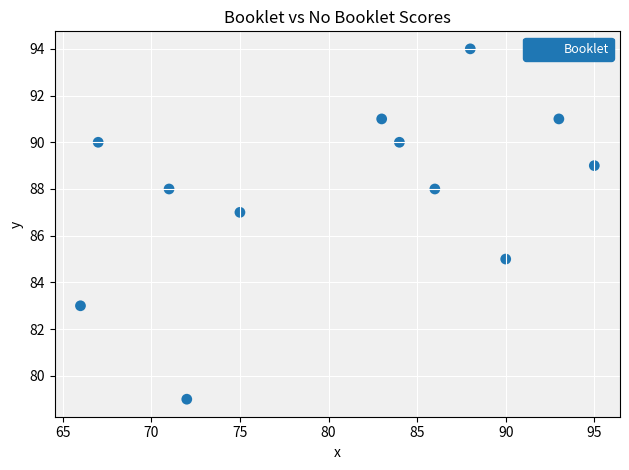

What is the average X value?

81